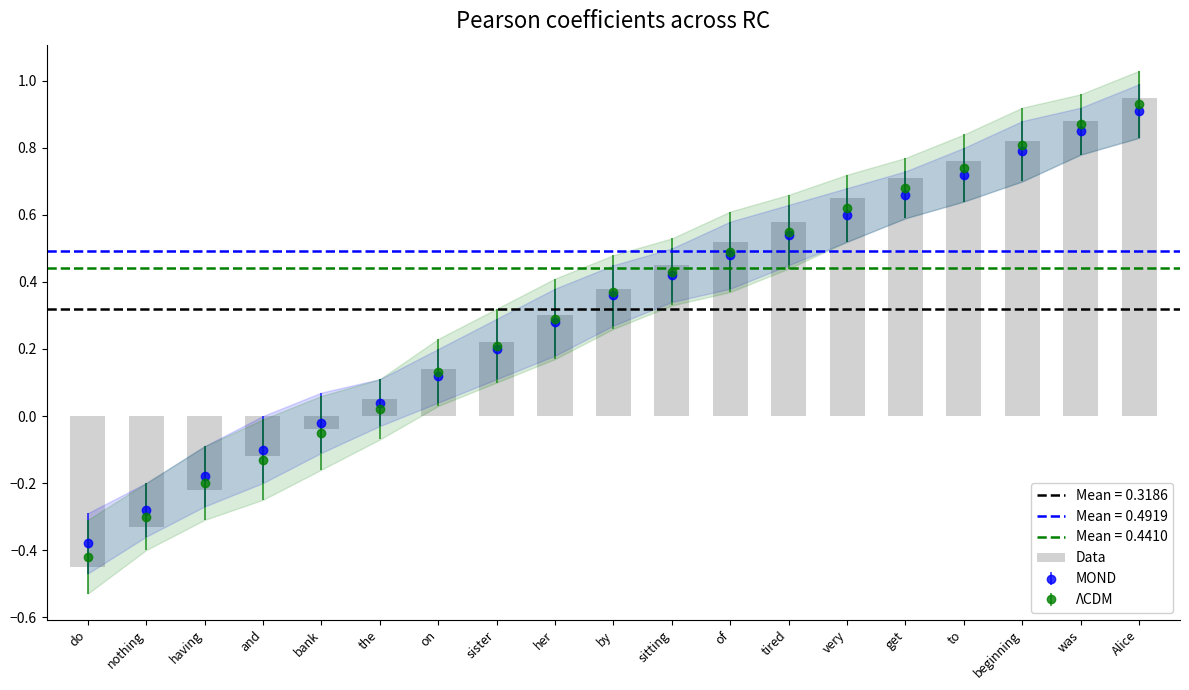

What position from the left is to?

16